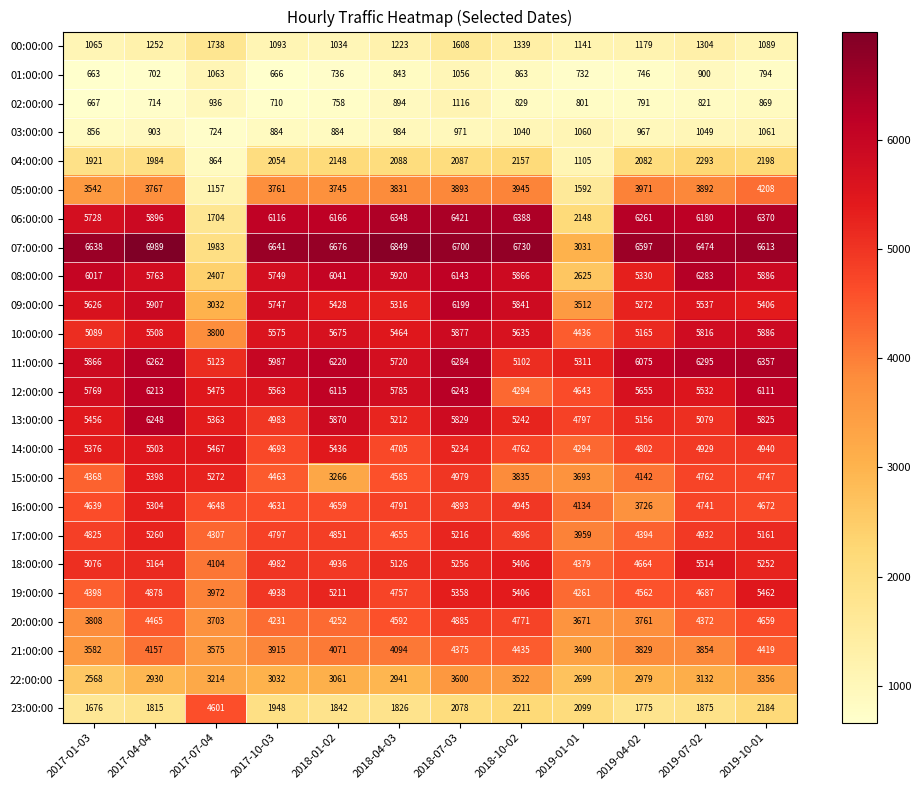

Which series has the widest spread of values?

07:00:00